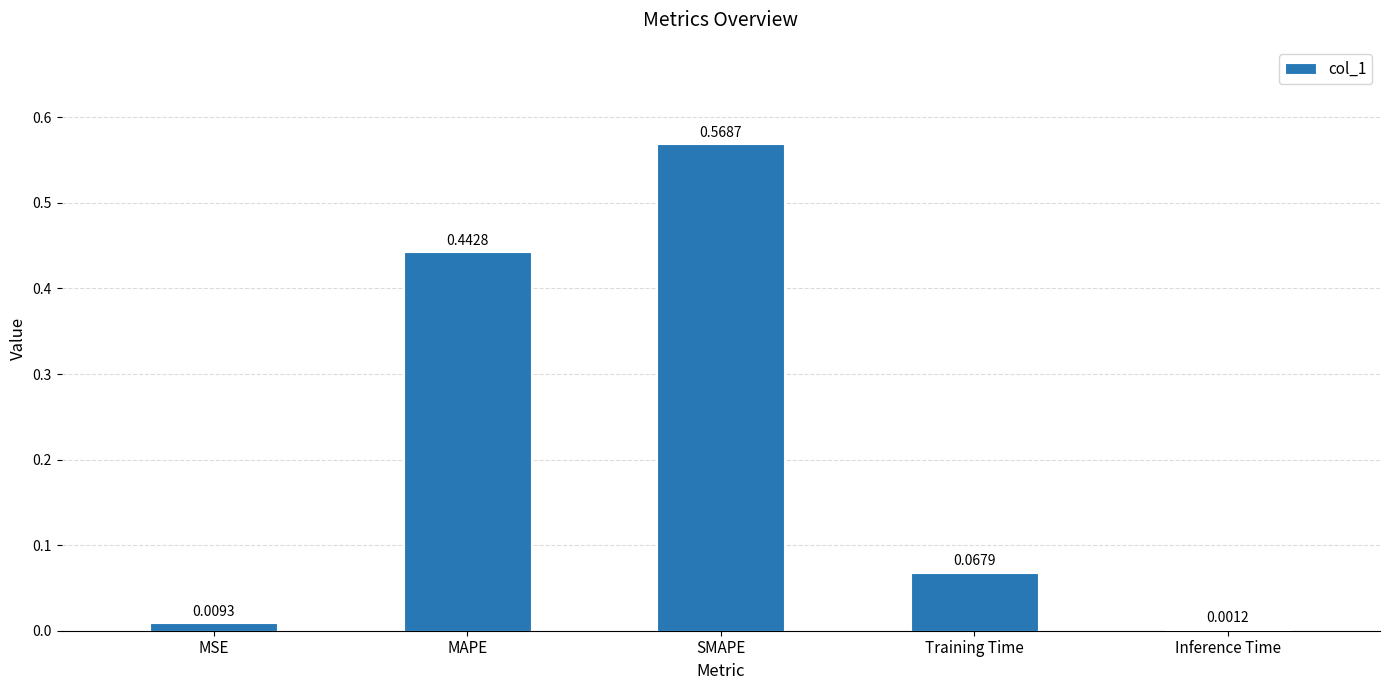

Count the number of categories in the chart.

5